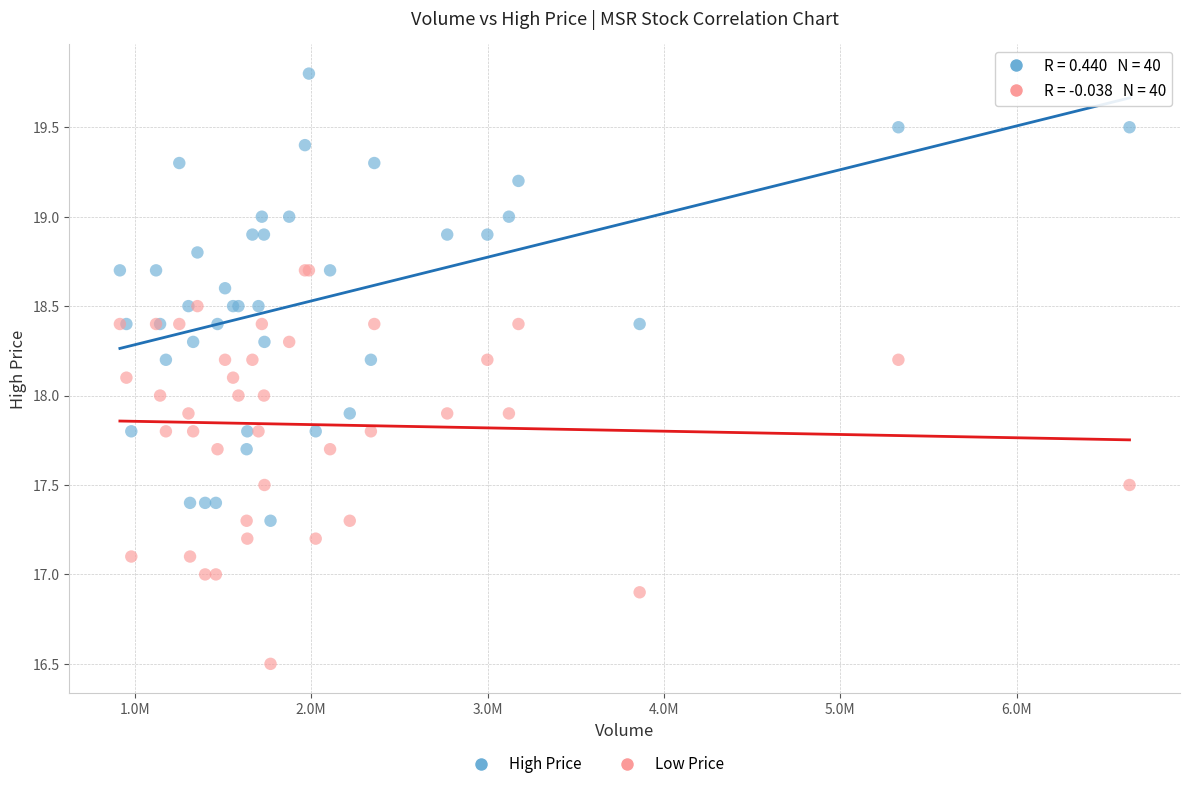

Which series reaches the minimum Y coordinate?

Low Price